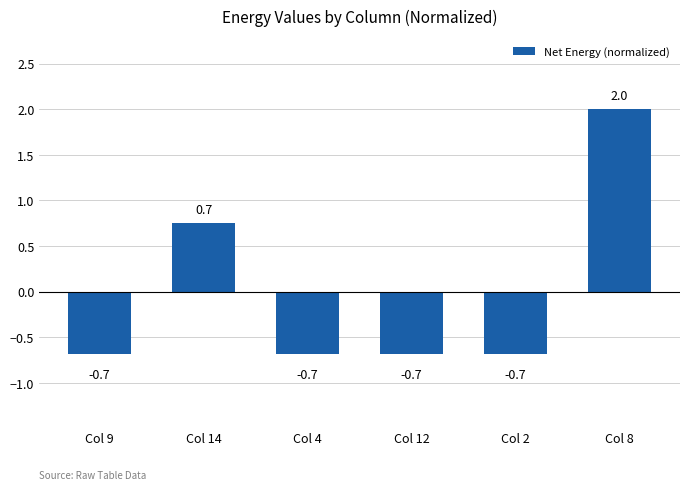

What is the minimum value shown in the chart?

-0.7